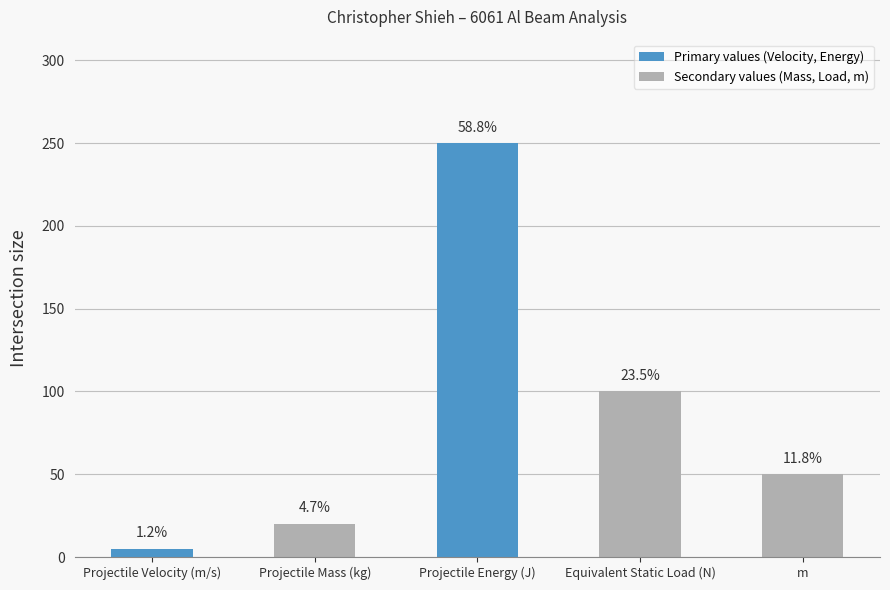

Which category has the lowest value across all series?

Projectile Velocity (m/s)